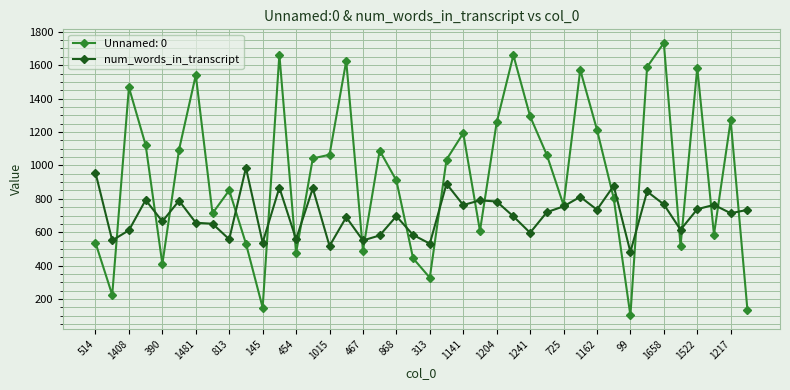

How many data points does each series have?

40